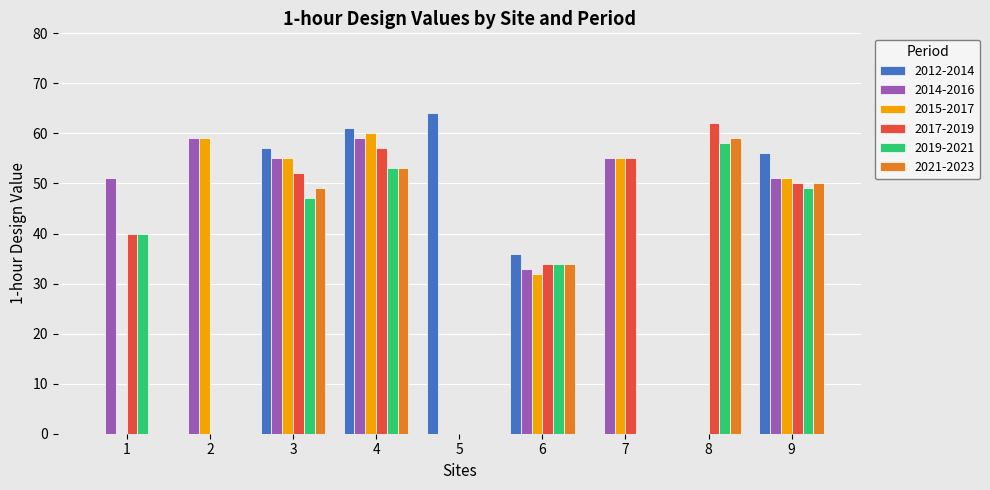

Are the bars grouped side by side (vs. stacked)?

Yes